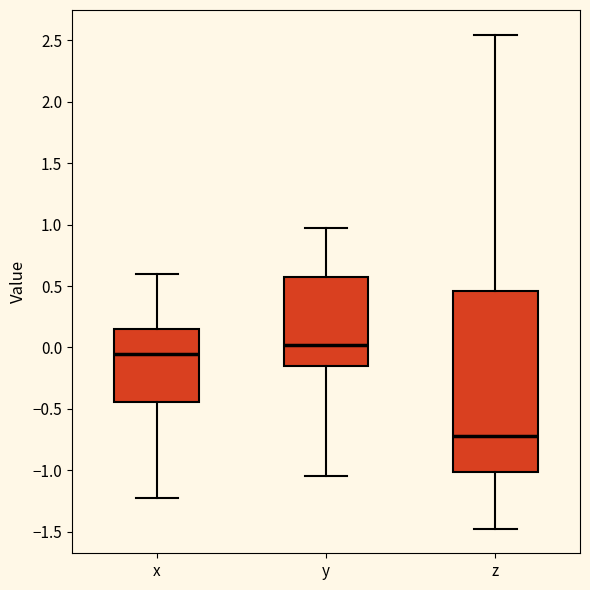

Which box is the tallest, from its lower edge to its upper edge?

z